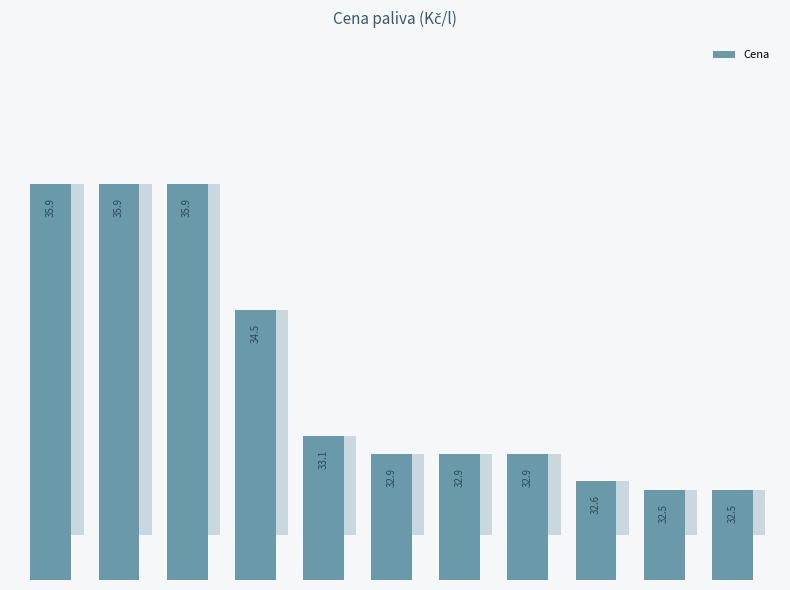

What is the sum of the values at 10 and 7?

65.4